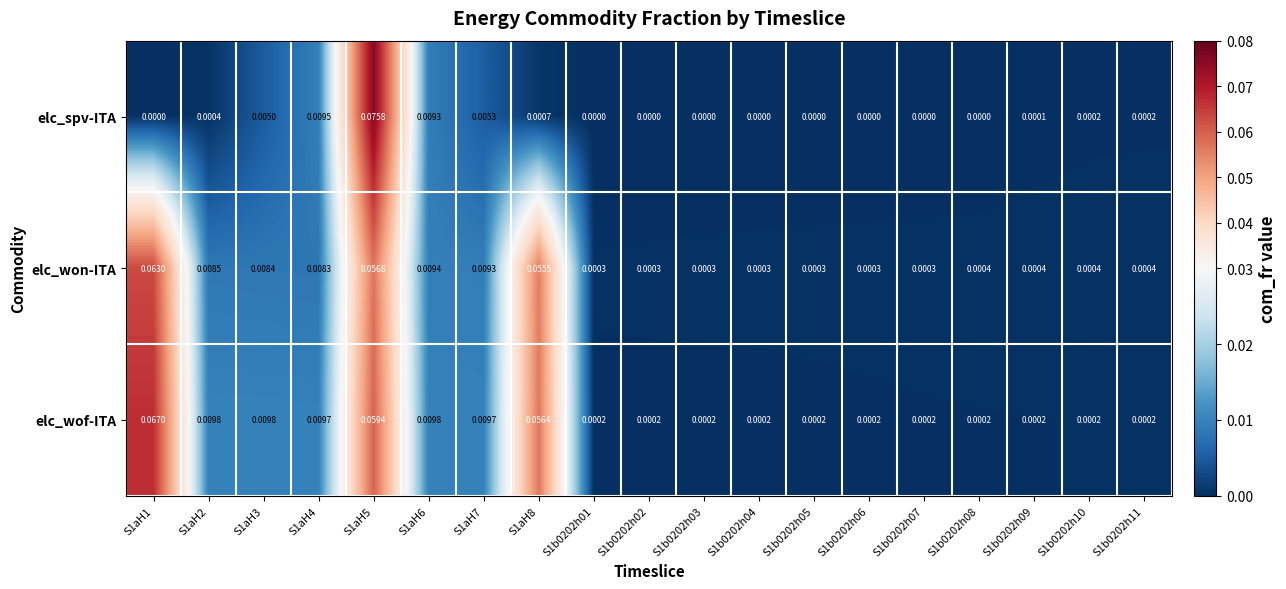

Rank the series by their maximum value, from lowest to highest.

elc_won-ITA, elc_wof-ITA, elc_spv-ITA